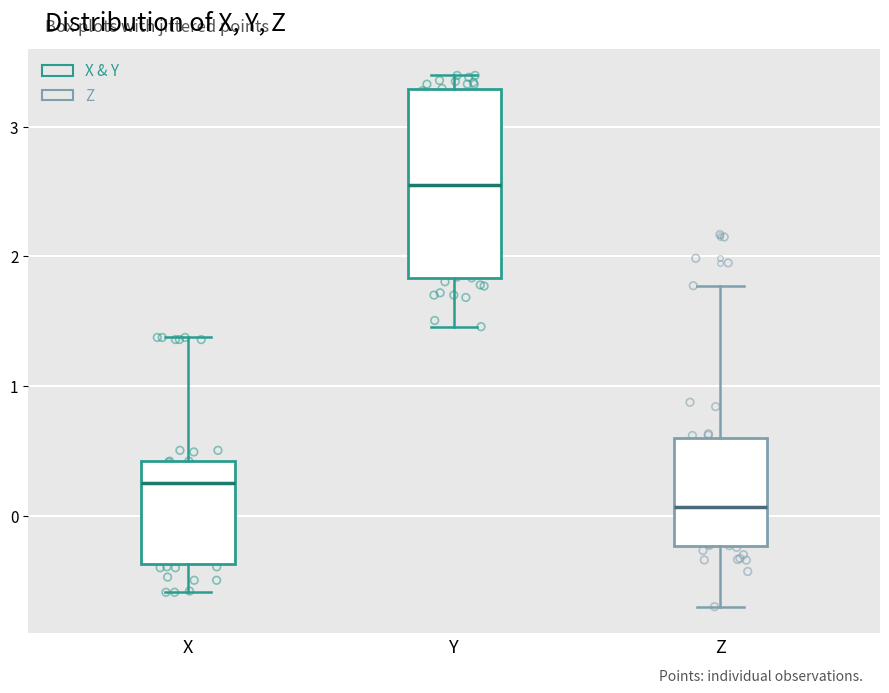

Which box has the highest median line?

Y